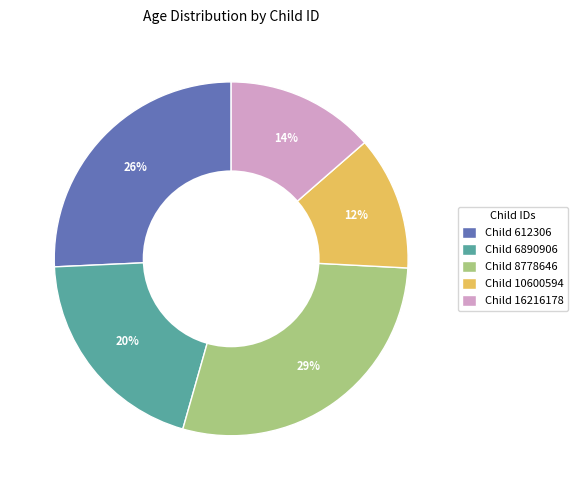

To the nearest percent, what is the average slice percentage?

20%